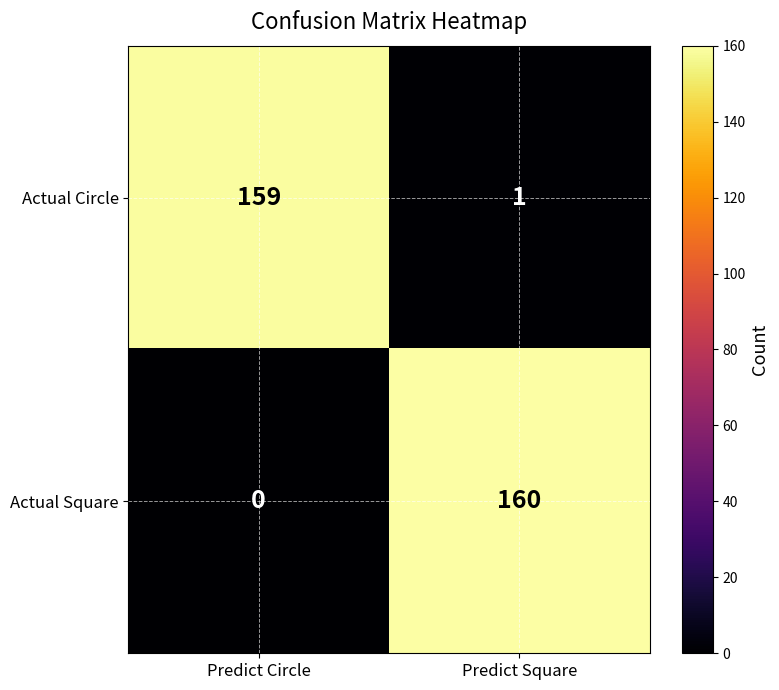

Which series has the widest spread of values?

Actual Square